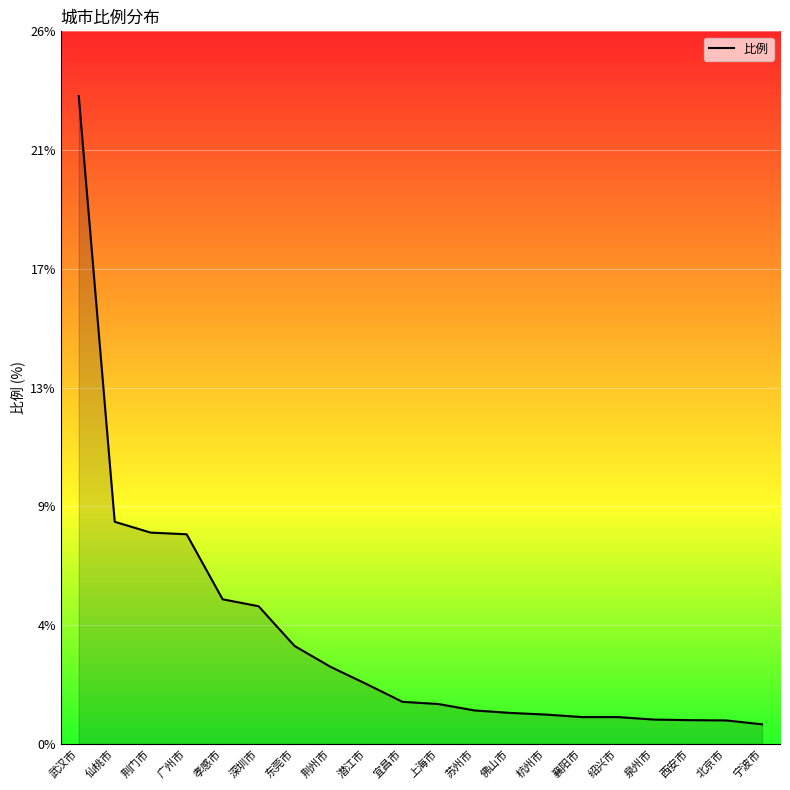

Rank the categories by value from highest to lowest.

武汉市, 仙桃市, 荆门市, 广州市, 孝感市, 深圳市, 东莞市, 荆州市, 潜江市, 宜昌市, 上海市, 苏州市, 佛山市, 杭州市, 襄阳市, 绍兴市, 泉州市, 西安市, 北京市, 宁波市